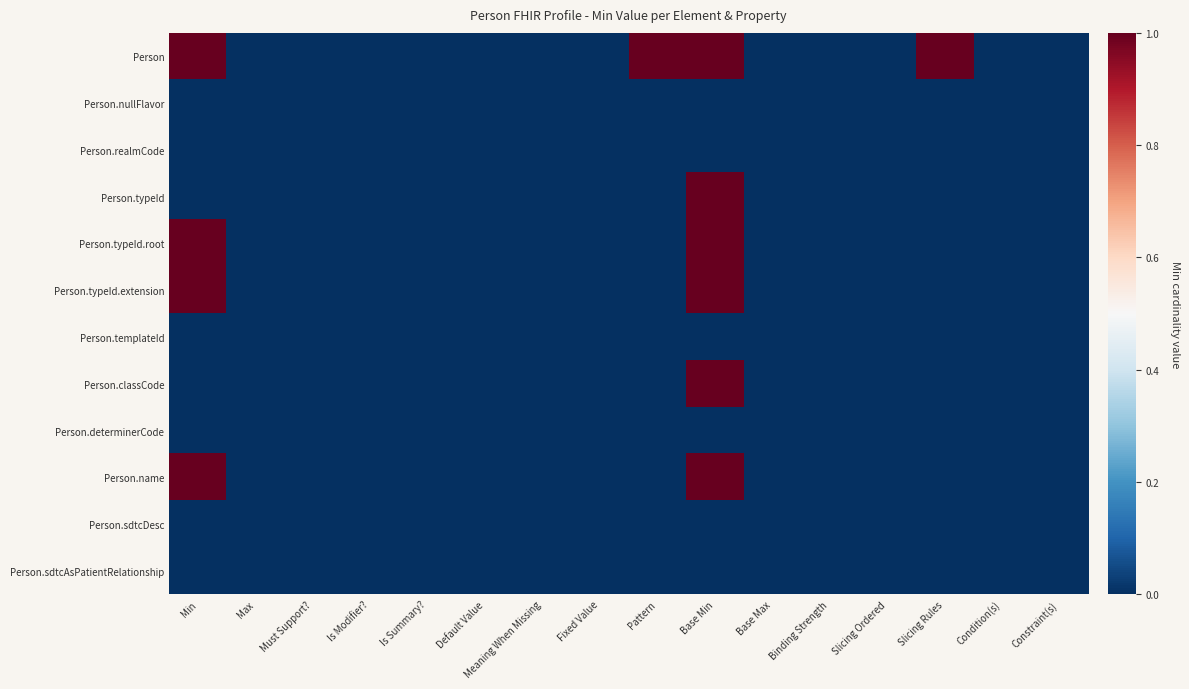

Reading left to right, extract all data points from this chart.

Person: Min=1	Max=0	Must Support?=0	Is Modifier?=0	Is Summary?=0	Default Value=0	Meaning When Missing=0	Fixed Value=0	Pattern=1	Base Min=1	Base Max=0	Binding Strength=0	Slicing Ordered=0	Slicing Rules=1	Condition(s)=0	Constraint(s)=0
Person.nullFlavor: Min=0	Max=0	Must Support?=0	Is Modifier?=0	Is Summary?=0	Default Value=0	Meaning When Missing=0	Fixed Value=0	Pattern=0	Base Min=0	Base Max=0	Binding Strength=0	Slicing Ordered=0	Slicing Rules=0	Condition(s)=0	Constraint(s)=0
Person.realmCode: Min=0	Max=0	Must Support?=0	Is Modifier?=0	Is Summary?=0	Default Value=0	Meaning When Missing=0	Fixed Value=0	Pattern=0	Base Min=0	Base Max=0	Binding Strength=0	Slicing Ordered=0	Slicing Rules=0	Condition(s)=0	Constraint(s)=0
Person.typeId: Min=0	Max=0	Must Support?=0	Is Modifier?=0	Is Summary?=0	Default Value=0	Meaning When Missing=0	Fixed Value=0	Pattern=0	Base Min=1	Base Max=0	Binding Strength=0	Slicing Ordered=0	Slicing Rules=0	Condition(s)=0	Constraint(s)=0
Person.typeId.root: Min=1	Max=0	Must Support?=0	Is Modifier?=0	Is Summary?=0	Default Value=0	Meaning When Missing=0	Fixed Value=0	Pattern=0	Base Min=1	Base Max=0	Binding Strength=0	Slicing Ordered=0	Slicing Rules=0	Condition(s)=0	Constraint(s)=0
Person.typeId.extension: Min=1	Max=0	Must Support?=0	Is Modifier?=0	Is Summary?=0	Default Value=0	Meaning When Missing=0	Fixed Value=0	Pattern=0	Base Min=1	Base Max=0	Binding Strength=0	Slicing Ordered=0	Slicing Rules=0	Condition(s)=0	Constraint(s)=0
Person.templateId: Min=0	Max=0	Must Support?=0	Is Modifier?=0	Is Summary?=0	Default Value=0	Meaning When Missing=0	Fixed Value=0	Pattern=0	Base Min=0	Base Max=0	Binding Strength=0	Slicing Ordered=0	Slicing Rules=0	Condition(s)=0	Constraint(s)=0
Person.classCode: Min=0	Max=0	Must Support?=0	Is Modifier?=0	Is Summary?=0	Default Value=0	Meaning When Missing=0	Fixed Value=0	Pattern=0	Base Min=1	Base Max=0	Binding Strength=0	Slicing Ordered=0	Slicing Rules=0	Condition(s)=0	Constraint(s)=0
Person.determinerCode: Min=0	Max=0	Must Support?=0	Is Modifier?=0	Is Summary?=0	Default Value=0	Meaning When Missing=0	Fixed Value=0	Pattern=0	Base Min=0	Base Max=0	Binding Strength=0	Slicing Ordered=0	Slicing Rules=0	Condition(s)=0	Constraint(s)=0
Person.name: Min=1	Max=0	Must Support?=0	Is Modifier?=0	Is Summary?=0	Default Value=0	Meaning When Missing=0	Fixed Value=0	Pattern=0	Base Min=1	Base Max=0	Binding Strength=0	Slicing Ordered=0	Slicing Rules=0	Condition(s)=0	Constraint(s)=0
Person.sdtcDesc: Min=0	Max=0	Must Support?=0	Is Modifier?=0	Is Summary?=0	Default Value=0	Meaning When Missing=0	Fixed Value=0	Pattern=0	Base Min=0	Base Max=0	Binding Strength=0	Slicing Ordered=0	Slicing Rules=0	Condition(s)=0	Constraint(s)=0
Person.sdtcAsPatientRelationship: Min=0	Max=0	Must Support?=0	Is Modifier?=0	Is Summary?=0	Default Value=0	Meaning When Missing=0	Fixed Value=0	Pattern=0	Base Min=0	Base Max=0	Binding Strength=0	Slicing Ordered=0	Slicing Rules=0	Condition(s)=0	Constraint(s)=0